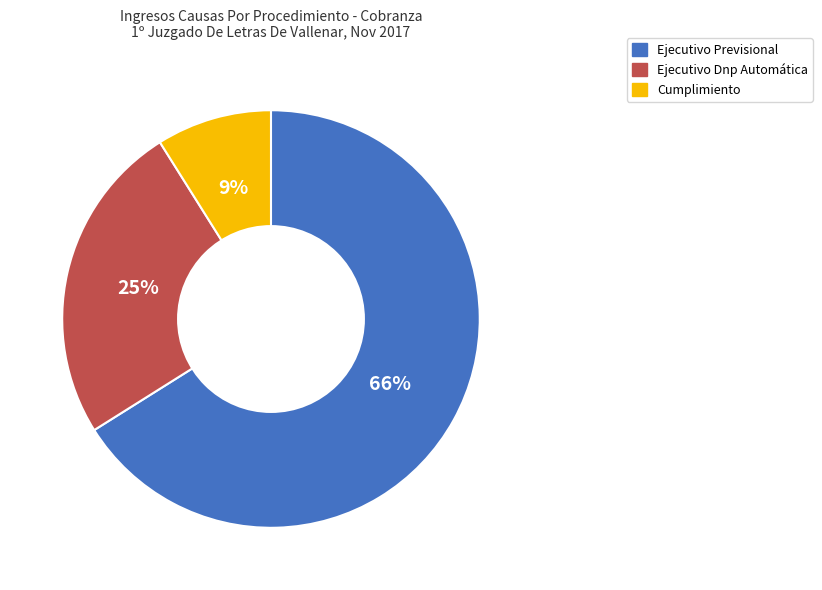

Does Ejecutivo Previsional represent more than half of the total?

Yes